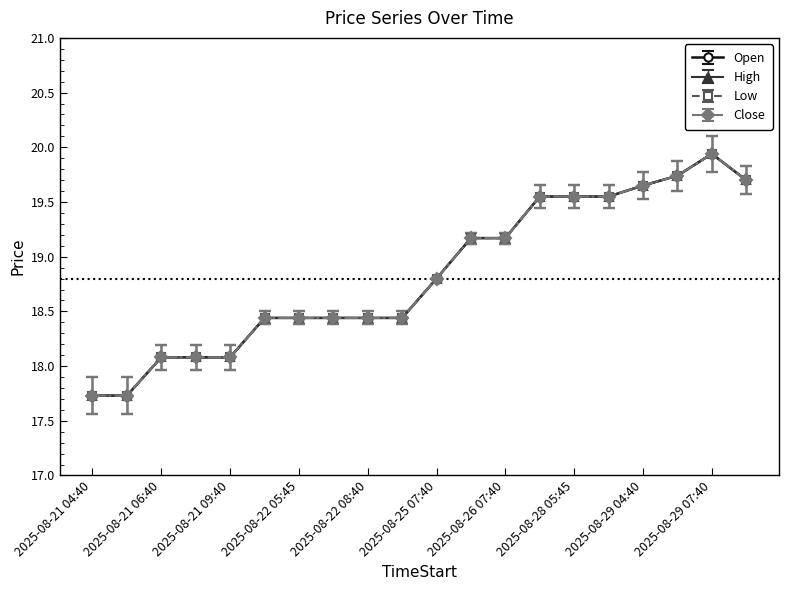

What is the value of the Close point at the 5th from the left?

18.1